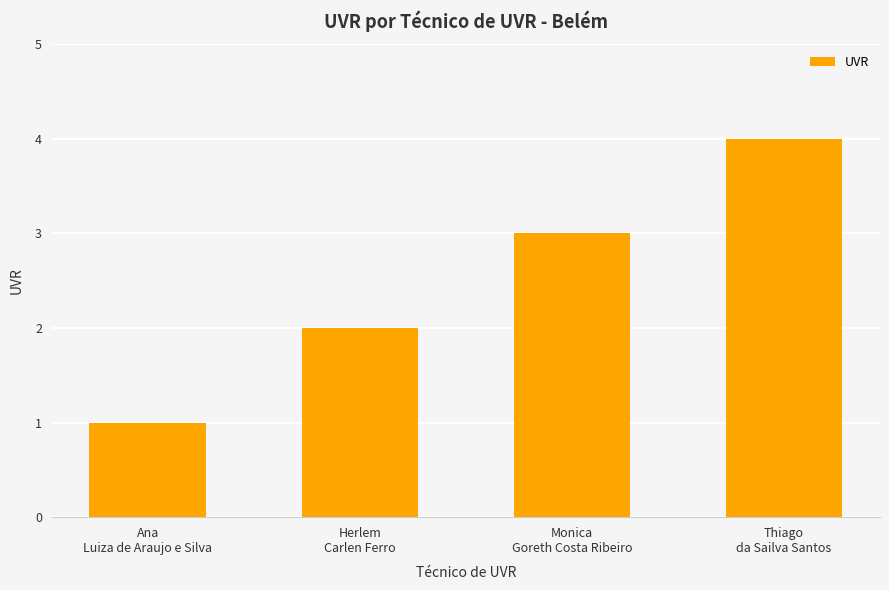

How many values are below 3?

2